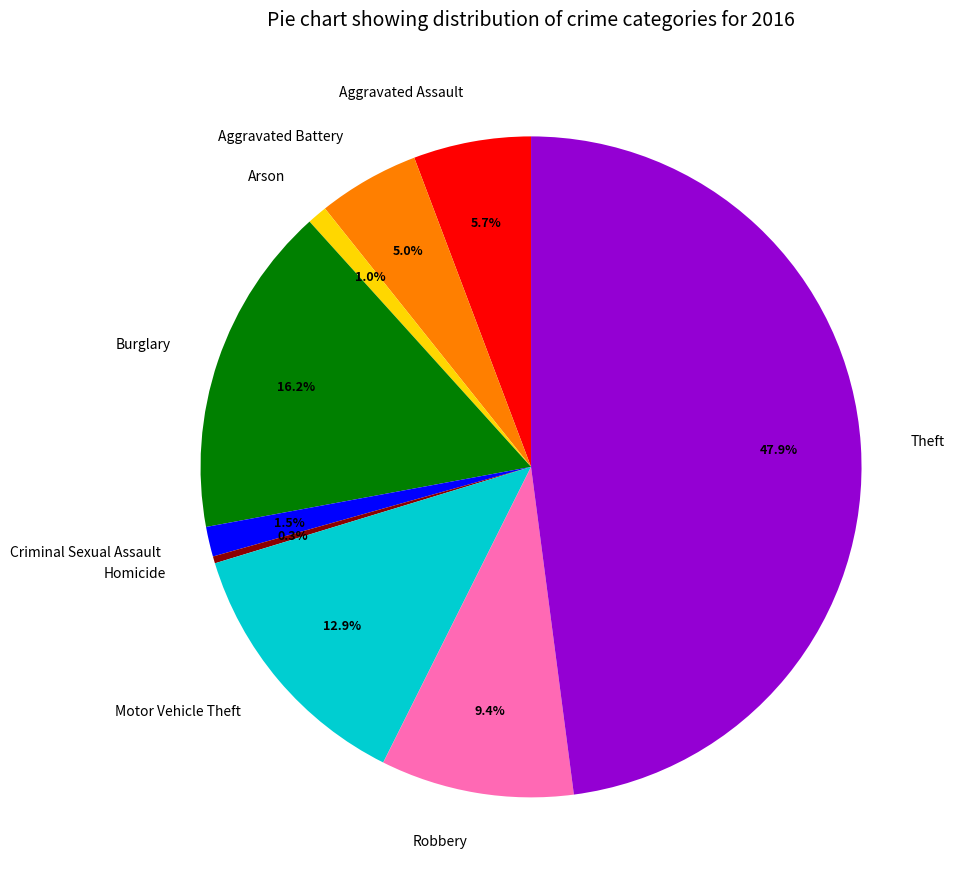

To the nearest percent, what is the difference between the largest and smallest slice percentages?

48%